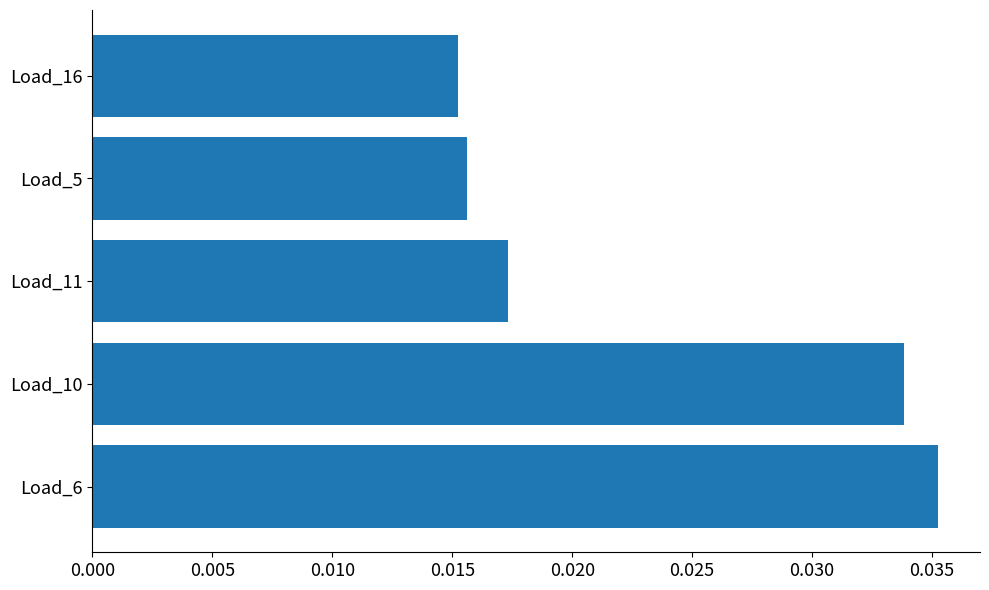

Is it true that the value at Load_10 is 0.1?

False